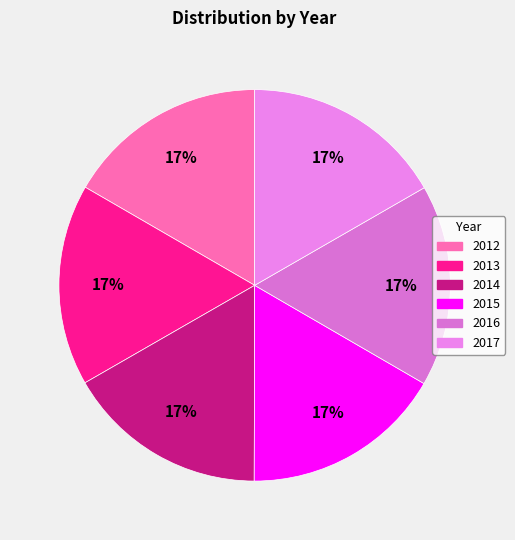

What percentage is NOT represented by 2012?

83.4%